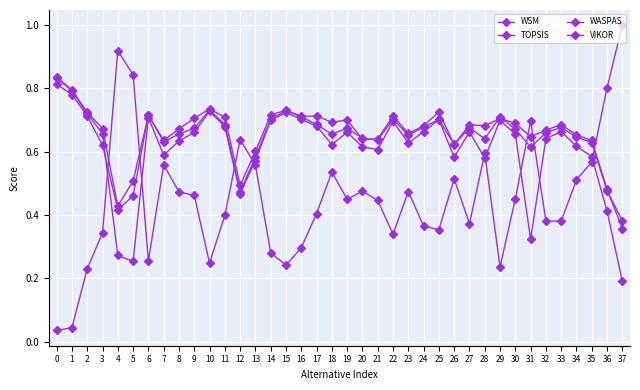

Does the chart have visible grid lines?

Yes